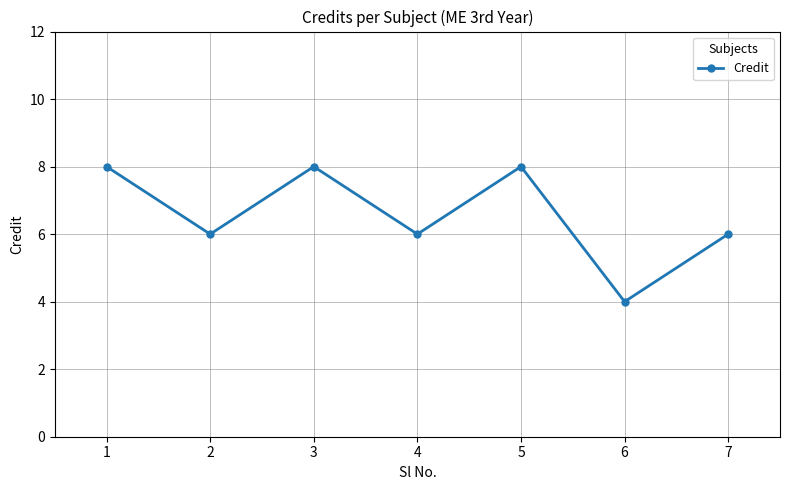

At which label does the data first exceed 6?

1